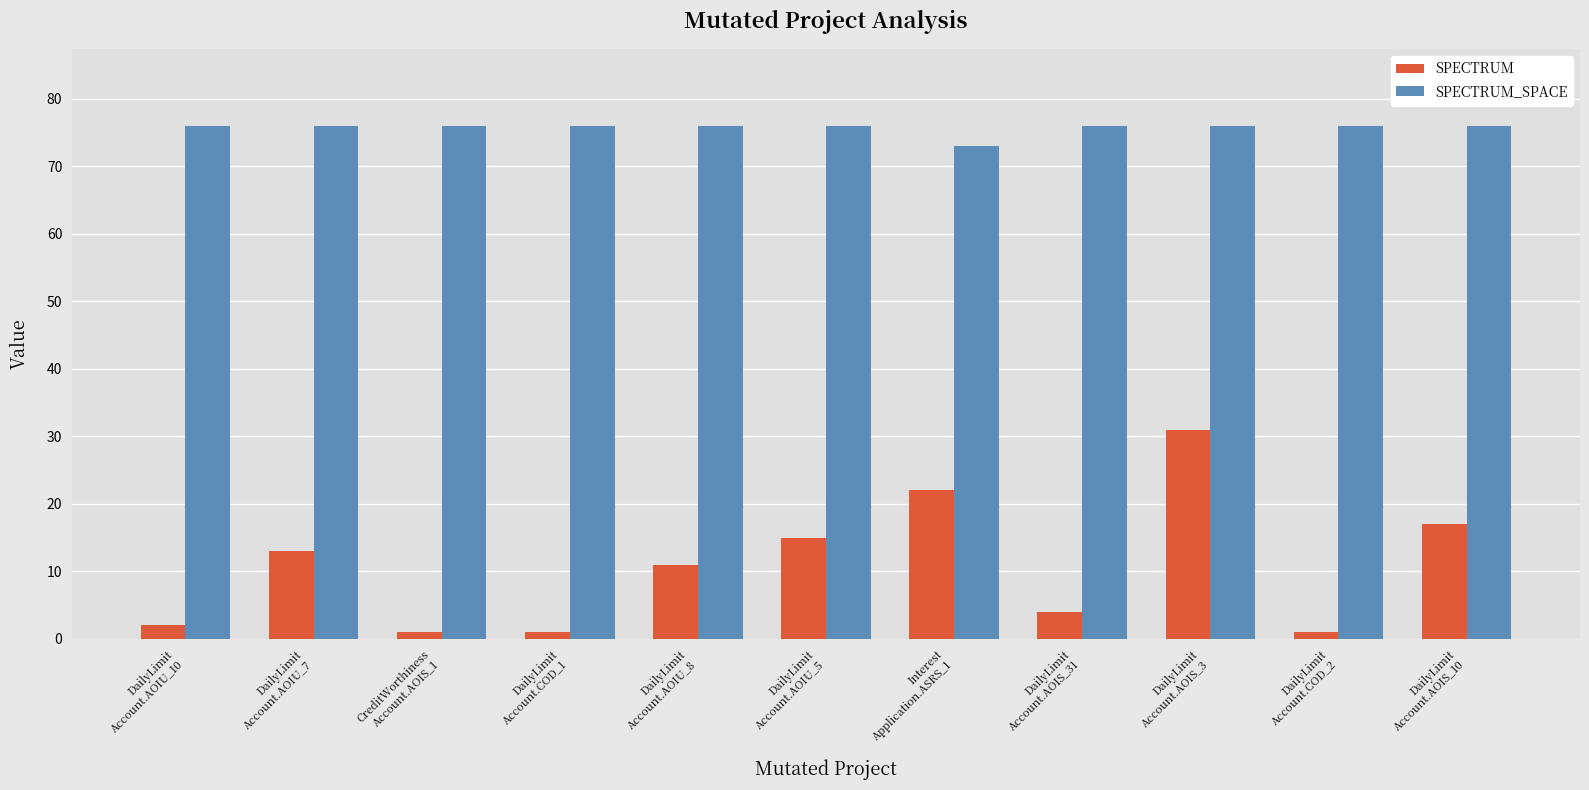

True or false: SPECTRUM_SPACE has a value of 100 at DailyLimit
Account.AOIS_31.

False